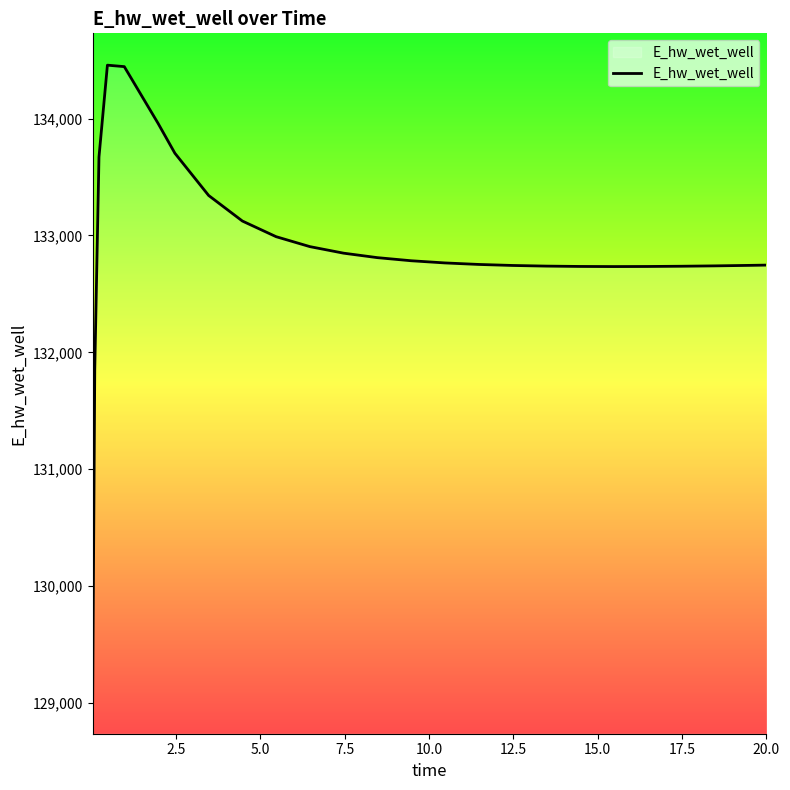

What is the difference between the maximum and minimum values?

5451.0